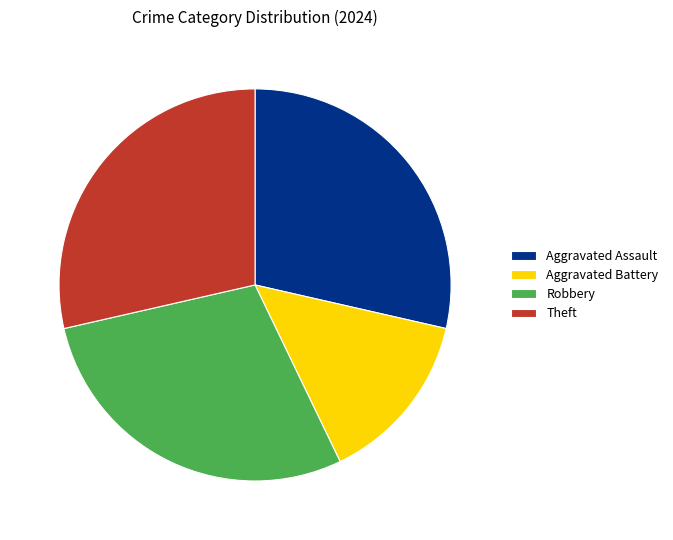

True or false: Theft accounts for 20% of the total.

False